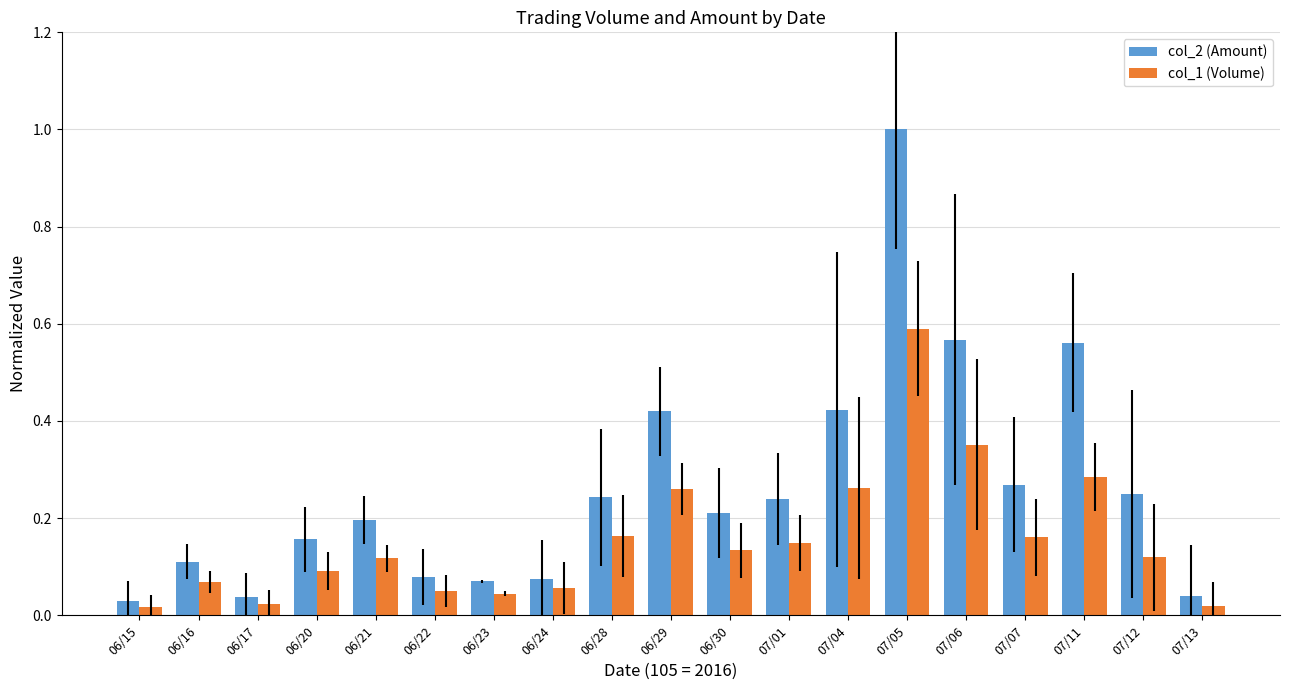

What is the highest value of the col_2 (Amount) series?

1.0